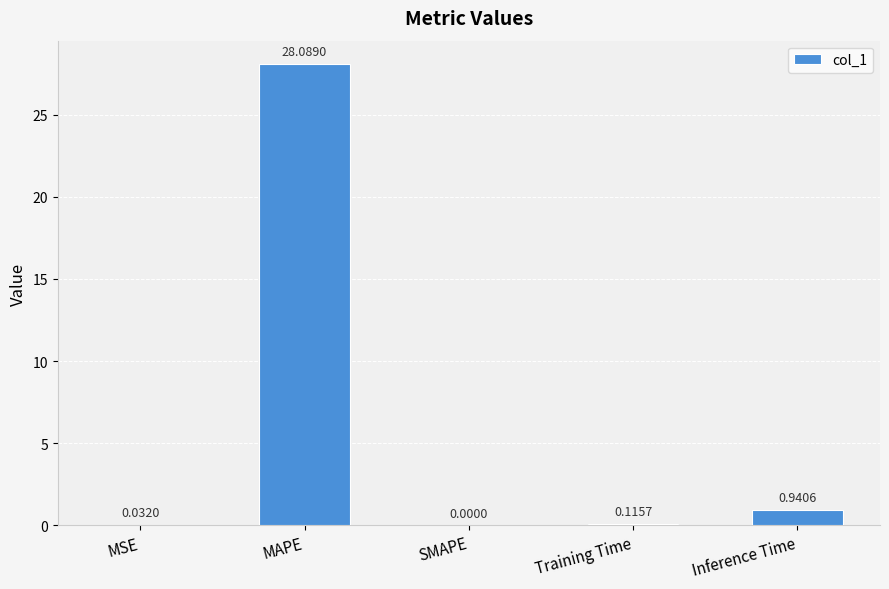

At which label is the value closest to 14?

Inference Time